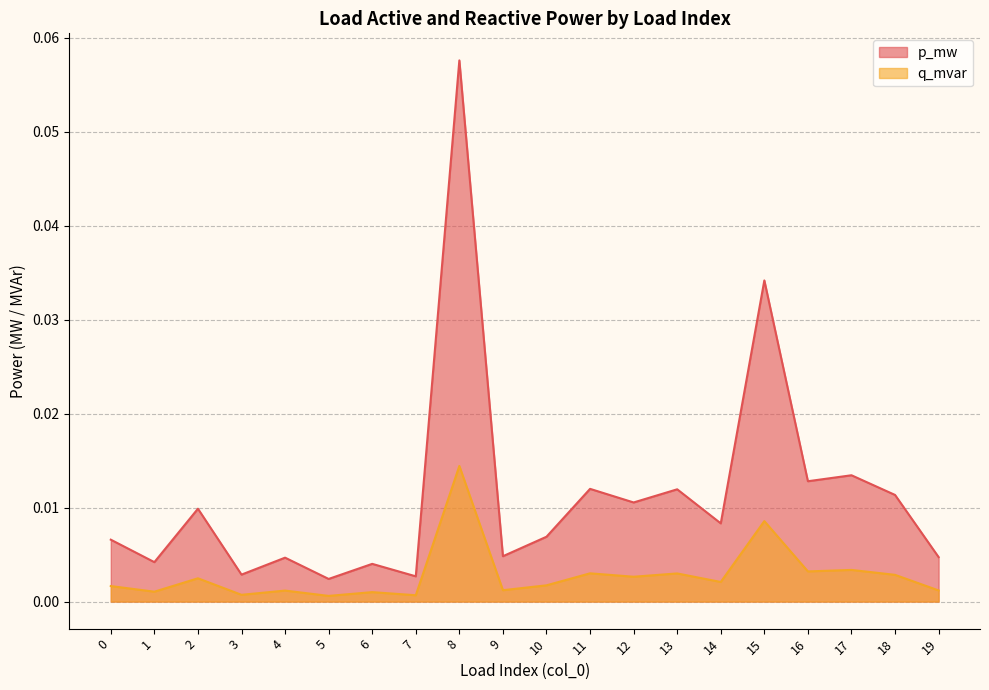

Where is the first local minimum for p_mw?

1